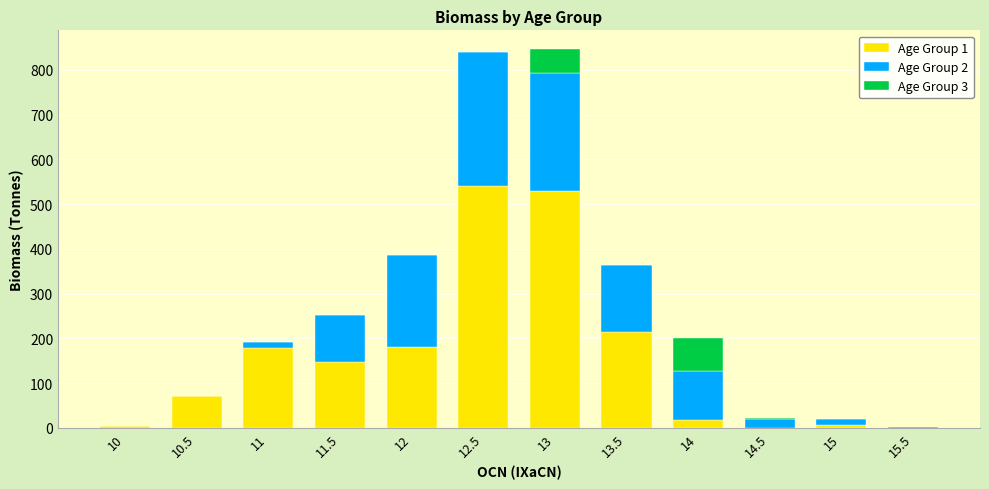

What is the average value of the Age Group 1 series?

157.3